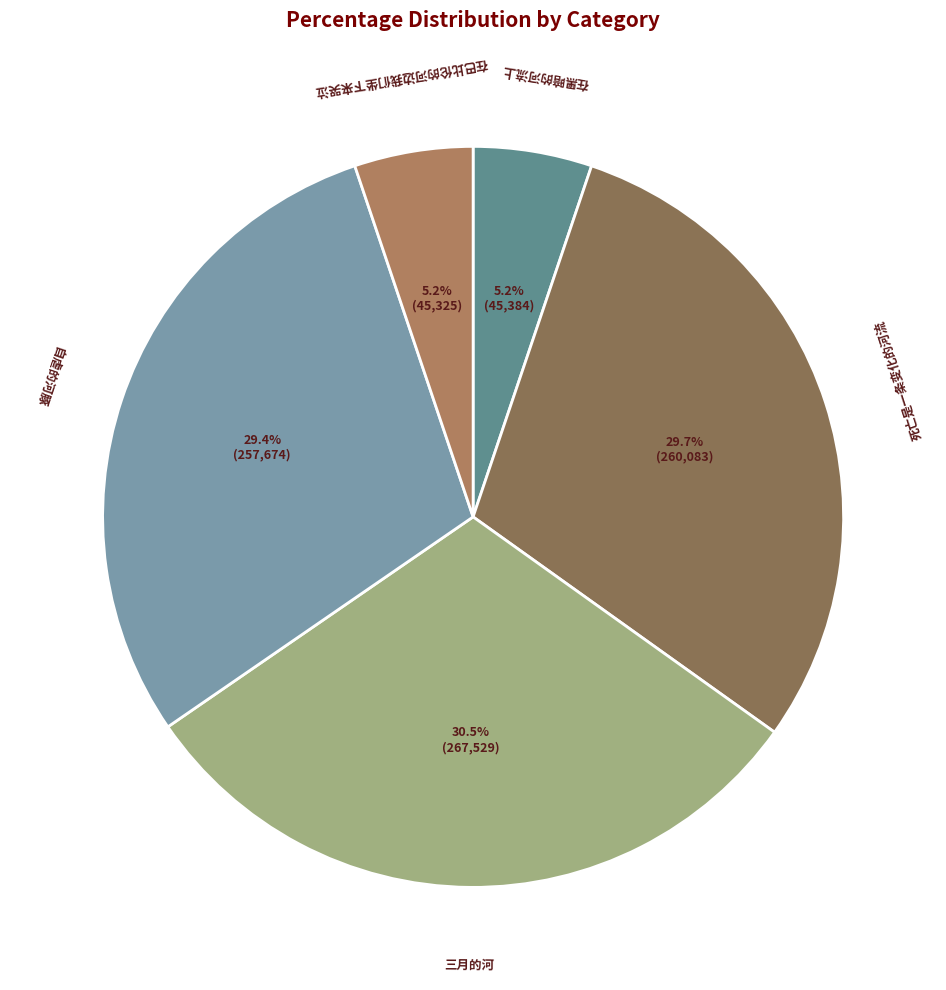

To the nearest percent, what percentage of the pie is 在黑暗的河流上?

5%